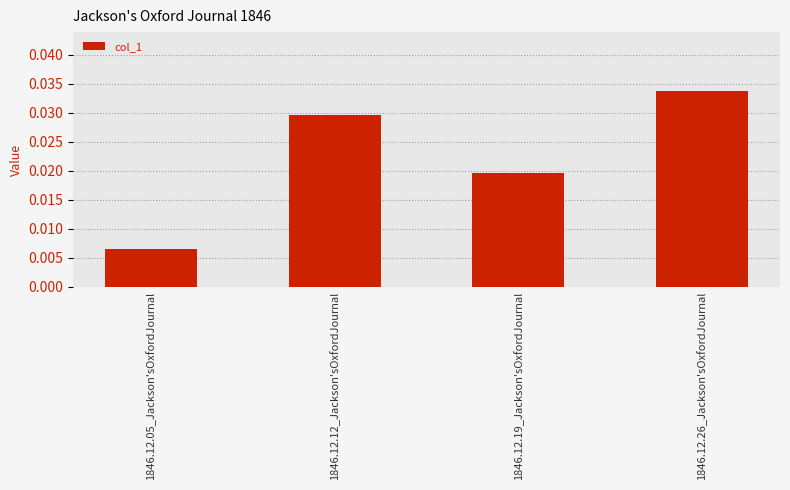

How many data points does each series have?

4